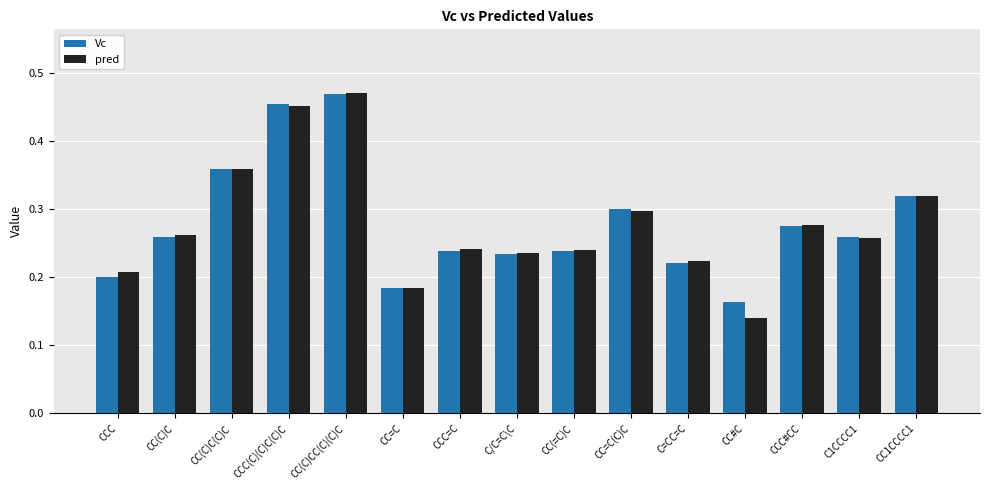

What is the sum of all Vc values?

4.2